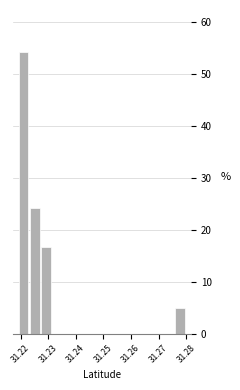

Reading left to right, list every bar in this chart as the range it spans on the x-axis followed by its height. Neither the bar edges nor the heights are printed on the chart, so give them approximately, as read against the axes.

31.219 to 31.223: 54
31.223 to 31.227: 24
31.227 to 31.231: 17
31.231 to 31.235: 0
31.235 to 31.239: 0
31.239 to 31.243: 0
31.243 to 31.247: 0
31.247 to 31.251: 0
31.251 to 31.255: 0
31.255 to 31.260: 0
31.260 to 31.264: 0
31.264 to 31.268: 0
31.268 to 31.272: 0
31.272 to 31.276: 0
31.276 to 31.280: 5